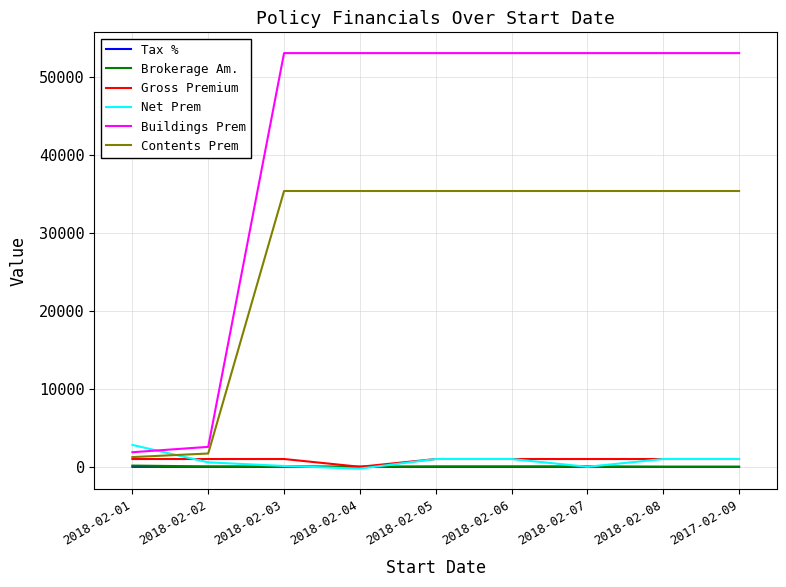

Which series has the largest total across all categories?

Buildings Prem